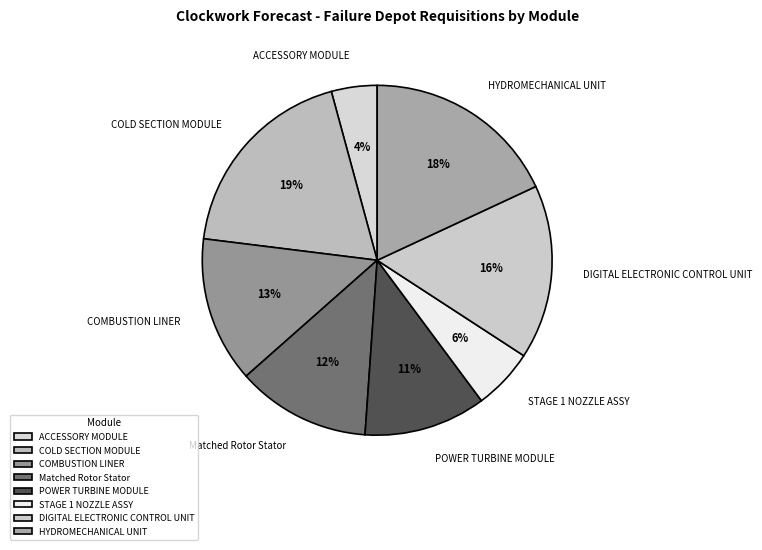

To the nearest percent, what portion does STAGE 1 NOZZLE ASSY represent?

6%